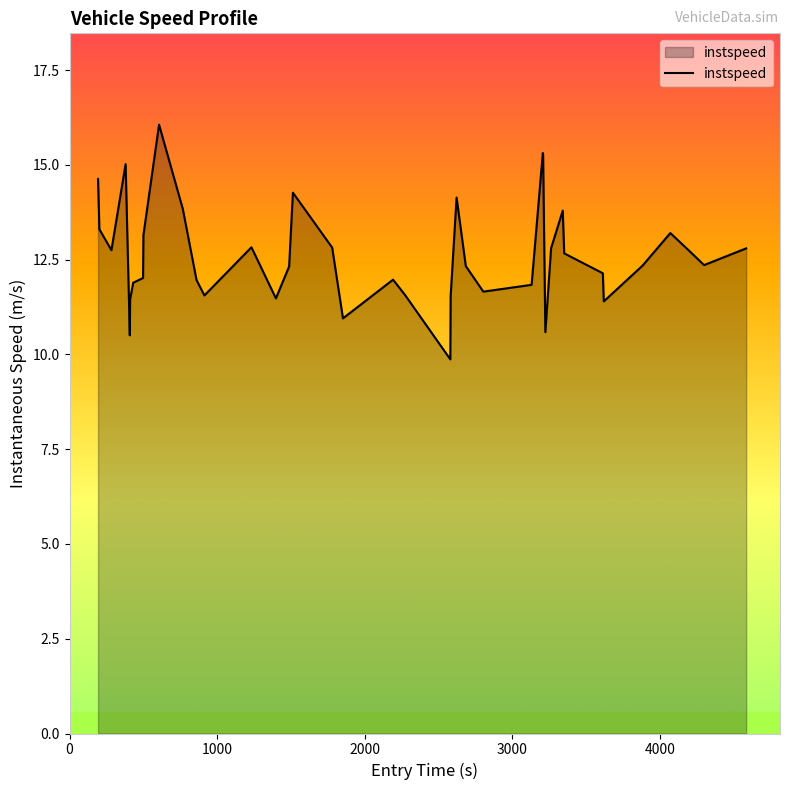

What is the minimum value shown in the chart?

9.9